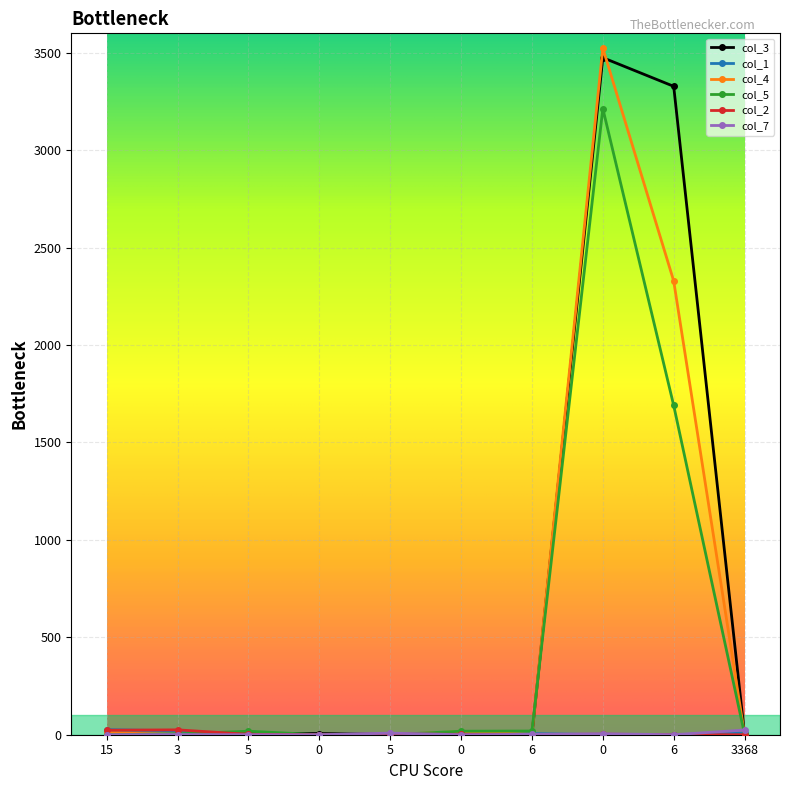

How many series are shown in this chart?

6